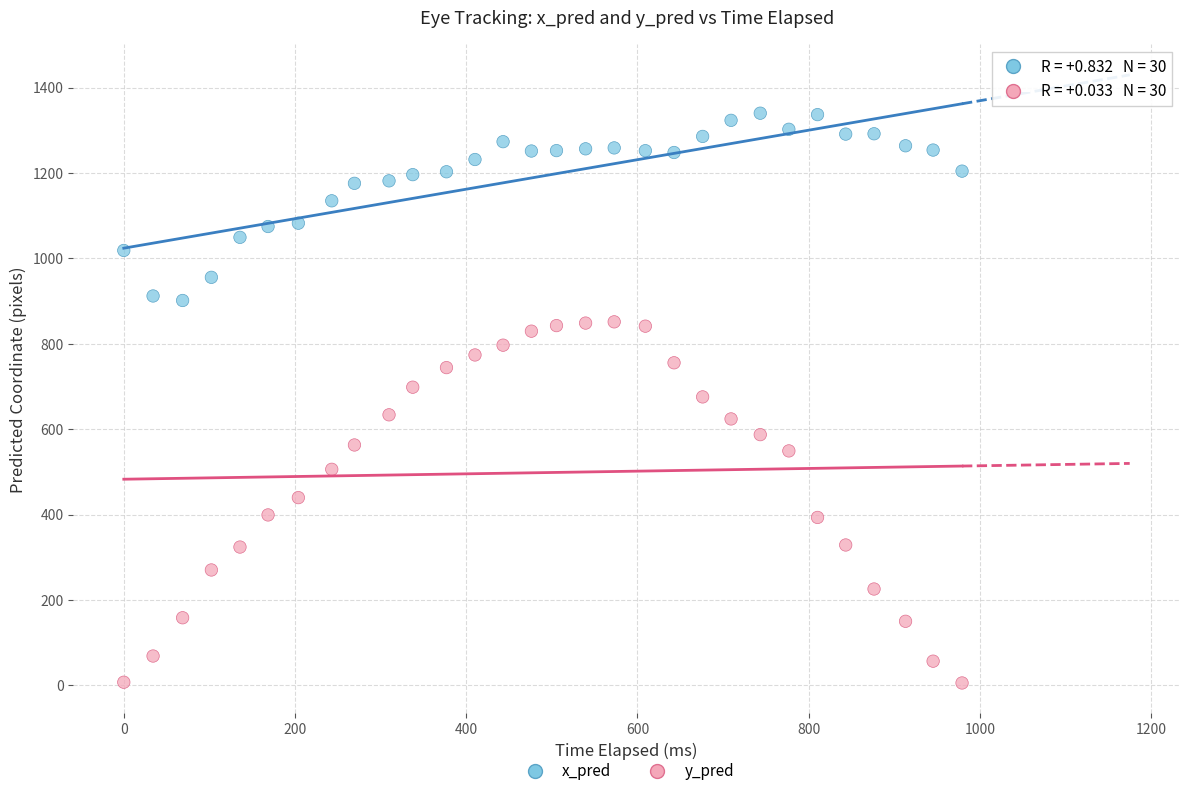

Which series has the widest spread of Y values?

y_pred